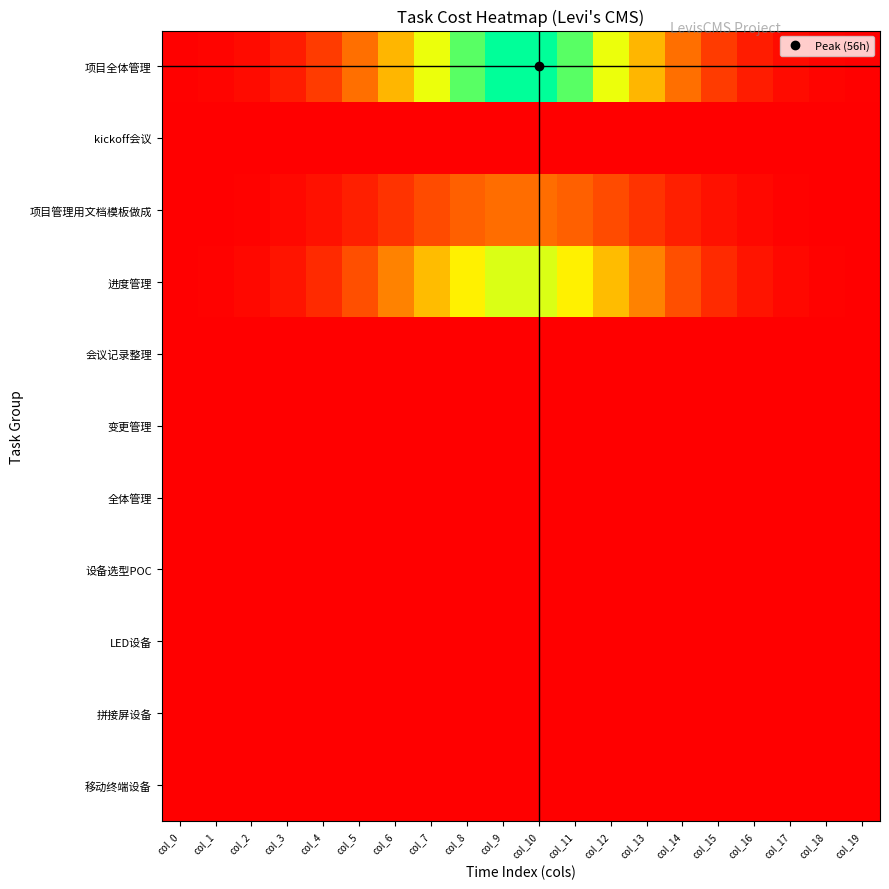

Reading left to right, what are all the values shown in this chart?

项目全体管理: col_0=0.2	col_1=0.7	col_2=1.8	col_3=4.2	col_4=8.7	col_5=16.1	col_6=26.3	col_7=38.1	col_8=48.8	col_9=55.1	col_10=55.1	col_11=48.8	col_12=38.1	col_13=26.3	col_14=16.1	col_15=8.7	col_16=4.2	col_17=1.8	col_18=0.7	col_19=0.2
kickoff会议: col_0=0.0	col_1=0.0	col_2=0.0	col_3=0.0	col_4=0.0	col_5=0.0	col_6=0.0	col_7=0.0	col_8=0.0	col_9=0.0	col_10=0.0	col_11=0.0	col_12=0.0	col_13=0.0	col_14=0.0	col_15=0.0	col_16=0.0	col_17=0.0	col_18=0.0	col_19=0.0
项目管理用文档模板做成: col_0=0.1	col_1=0.2	col_2=0.5	col_3=1.2	col_4=2.5	col_5=4.6	col_6=7.5	col_7=10.9	col_8=13.9	col_9=15.8	col_10=15.8	col_11=13.9	col_12=10.9	col_13=7.5	col_14=4.6	col_15=2.5	col_16=1.2	col_17=0.5	col_18=0.2	col_19=0.1
进度管理: col_0=0.2	col_1=0.5	col_2=1.3	col_3=3.0	col_4=6.2	col_5=11.5	col_6=18.8	col_7=27.2	col_8=34.8	col_9=39.4	col_10=39.4	col_11=34.8	col_12=27.2	col_13=18.8	col_14=11.5	col_15=6.2	col_16=3.0	col_17=1.3	col_18=0.5	col_19=0.2
会议记录整理: col_0=0.0	col_1=0.0	col_2=0.0	col_3=0.0	col_4=0.0	col_5=0.0	col_6=0.0	col_7=0.0	col_8=0.0	col_9=0.0	col_10=0.0	col_11=0.0	col_12=0.0	col_13=0.0	col_14=0.0	col_15=0.0	col_16=0.0	col_17=0.0	col_18=0.0	col_19=0.0
变更管理: col_0=0.0	col_1=0.0	col_2=0.0	col_3=0.0	col_4=0.0	col_5=0.0	col_6=0.0	col_7=0.0	col_8=0.0	col_9=0.0	col_10=0.0	col_11=0.0	col_12=0.0	col_13=0.0	col_14=0.0	col_15=0.0	col_16=0.0	col_17=0.0	col_18=0.0	col_19=0.0
全体管理: col_0=0.0	col_1=0.0	col_2=0.0	col_3=0.0	col_4=0.0	col_5=0.0	col_6=0.0	col_7=0.0	col_8=0.0	col_9=0.0	col_10=0.0	col_11=0.0	col_12=0.0	col_13=0.0	col_14=0.0	col_15=0.0	col_16=0.0	col_17=0.0	col_18=0.0	col_19=0.0
设备选型POC: col_0=0.0	col_1=0.0	col_2=0.0	col_3=0.0	col_4=0.0	col_5=0.0	col_6=0.0	col_7=0.0	col_8=0.0	col_9=0.0	col_10=0.0	col_11=0.0	col_12=0.0	col_13=0.0	col_14=0.0	col_15=0.0	col_16=0.0	col_17=0.0	col_18=0.0	col_19=0.0
LED设备: col_0=0.0	col_1=0.0	col_2=0.0	col_3=0.0	col_4=0.0	col_5=0.0	col_6=0.0	col_7=0.0	col_8=0.0	col_9=0.0	col_10=0.0	col_11=0.0	col_12=0.0	col_13=0.0	col_14=0.0	col_15=0.0	col_16=0.0	col_17=0.0	col_18=0.0	col_19=0.0
拼接屏设备: col_0=0.0	col_1=0.0	col_2=0.0	col_3=0.0	col_4=0.0	col_5=0.0	col_6=0.0	col_7=0.0	col_8=0.0	col_9=0.0	col_10=0.0	col_11=0.0	col_12=0.0	col_13=0.0	col_14=0.0	col_15=0.0	col_16=0.0	col_17=0.0	col_18=0.0	col_19=0.0
移动终端设备: col_0=0.0	col_1=0.0	col_2=0.0	col_3=0.0	col_4=0.0	col_5=0.0	col_6=0.0	col_7=0.0	col_8=0.0	col_9=0.0	col_10=0.0	col_11=0.0	col_12=0.0	col_13=0.0	col_14=0.0	col_15=0.0	col_16=0.0	col_17=0.0	col_18=0.0	col_19=0.0